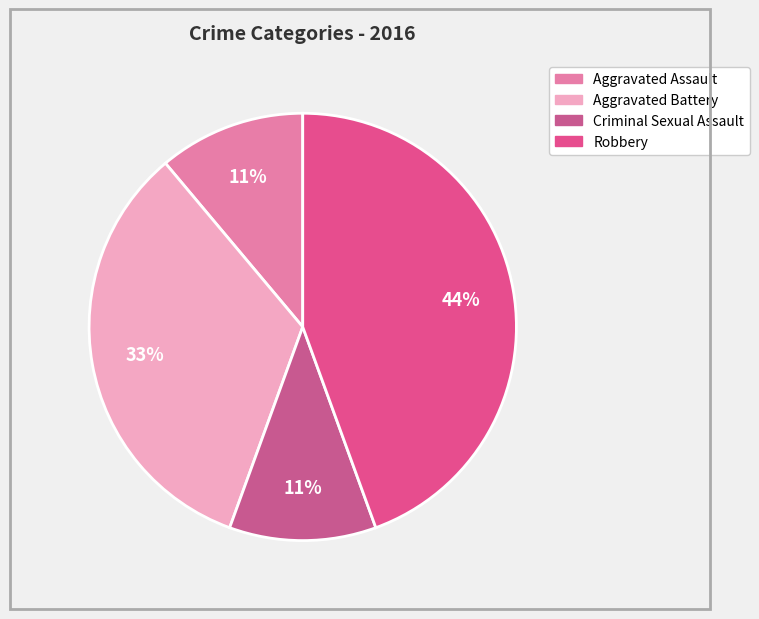

How many slices are in this pie chart?

4